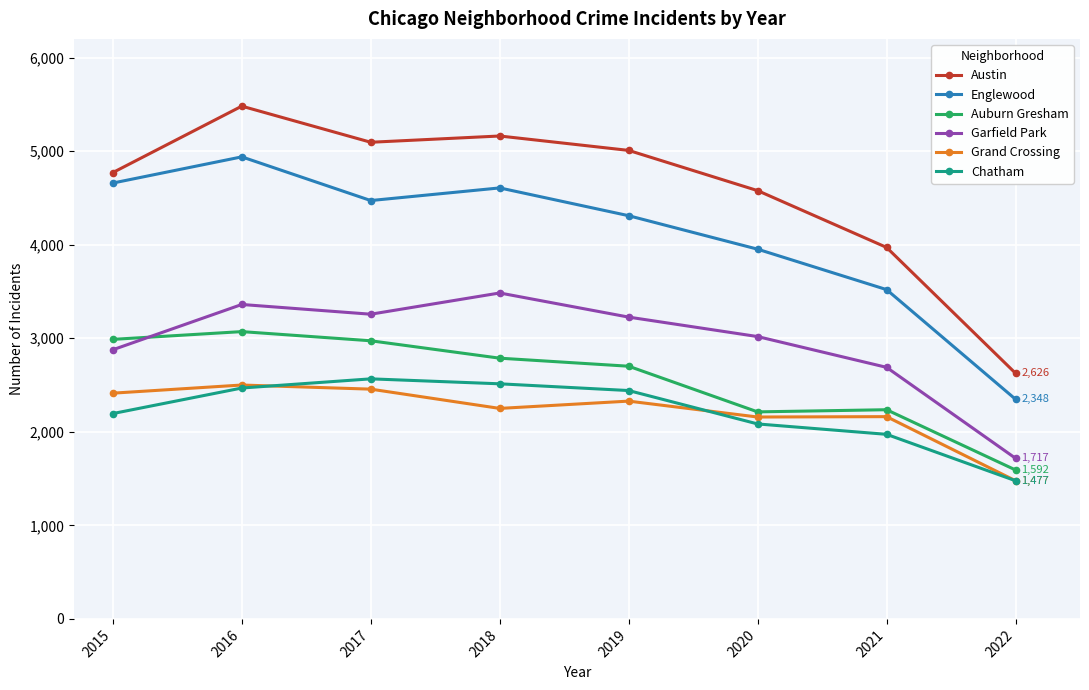

In Garfield Park, how many points are higher than both neighbors (excluding endpoints)?

2